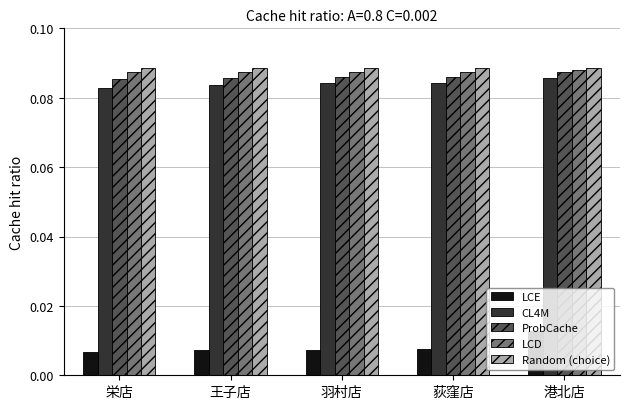

At how many categories does at least one series exceed 0?

5